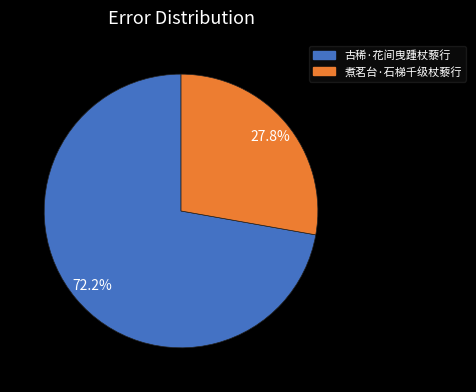

Is it true that 古稀·花间曳踵杖藜行 is 64% of the pie?

False